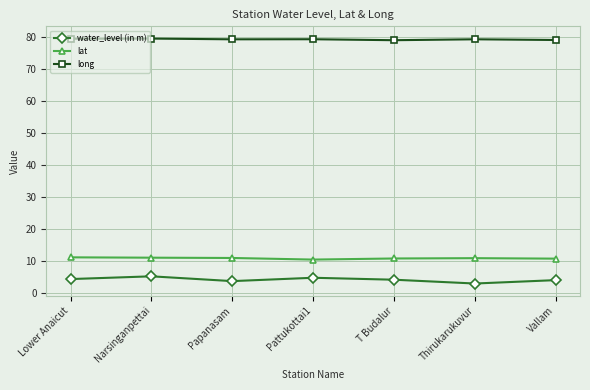

The long series shows 28.3 at Narsinganpettai. True or false?

False